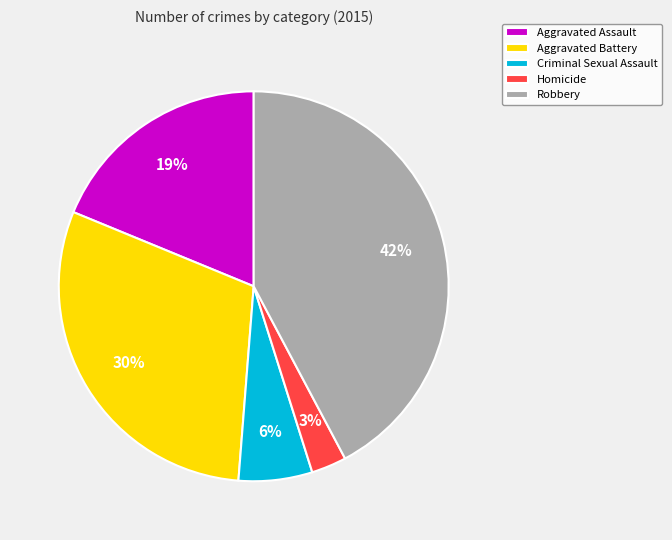

Rank the categories by value from highest to lowest.

Robbery, Aggravated Battery, Aggravated Assault, Criminal Sexual Assault, Homicide